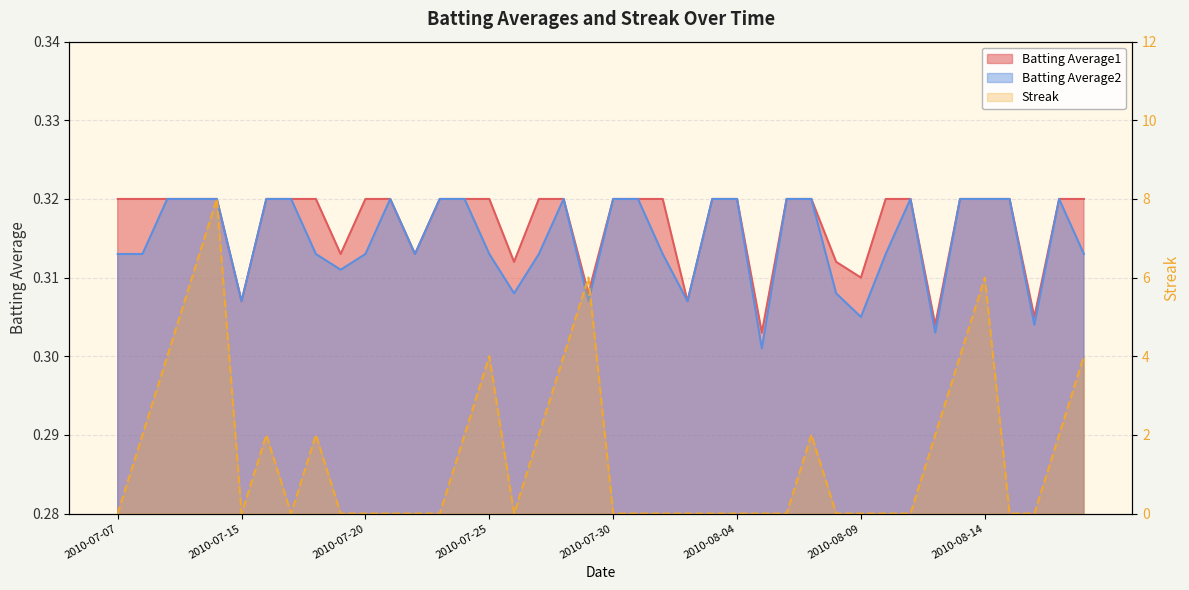

What is the label of the 28th point from the left?

2010-08-06